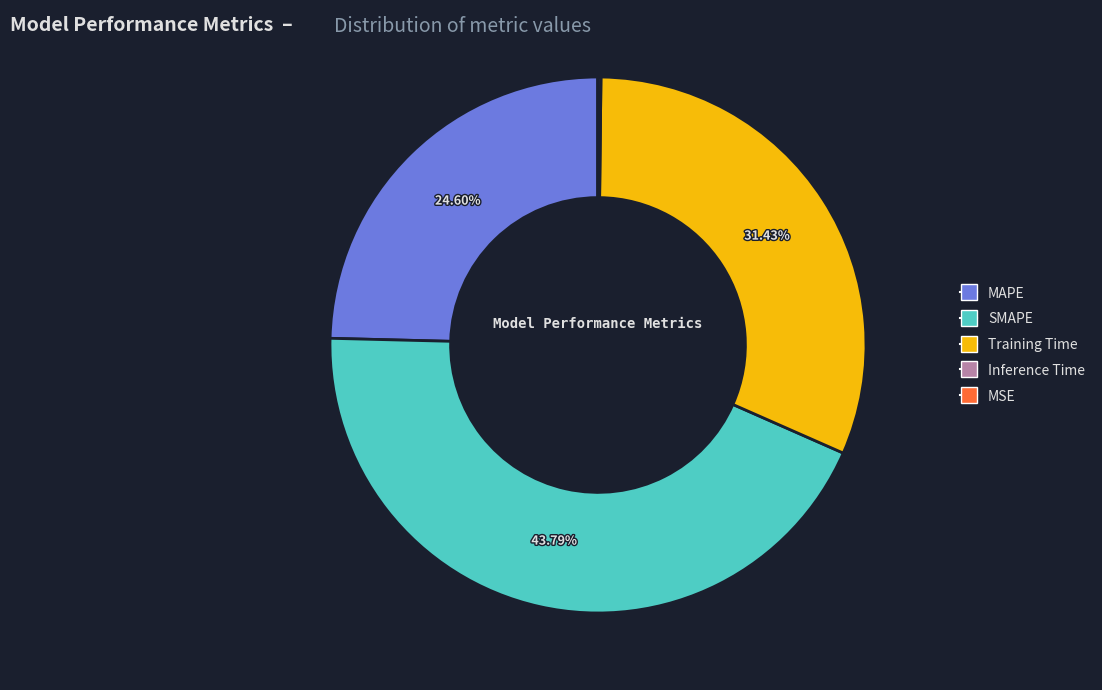

Do Training Time and MAPE together represent more than half of the pie?

Yes